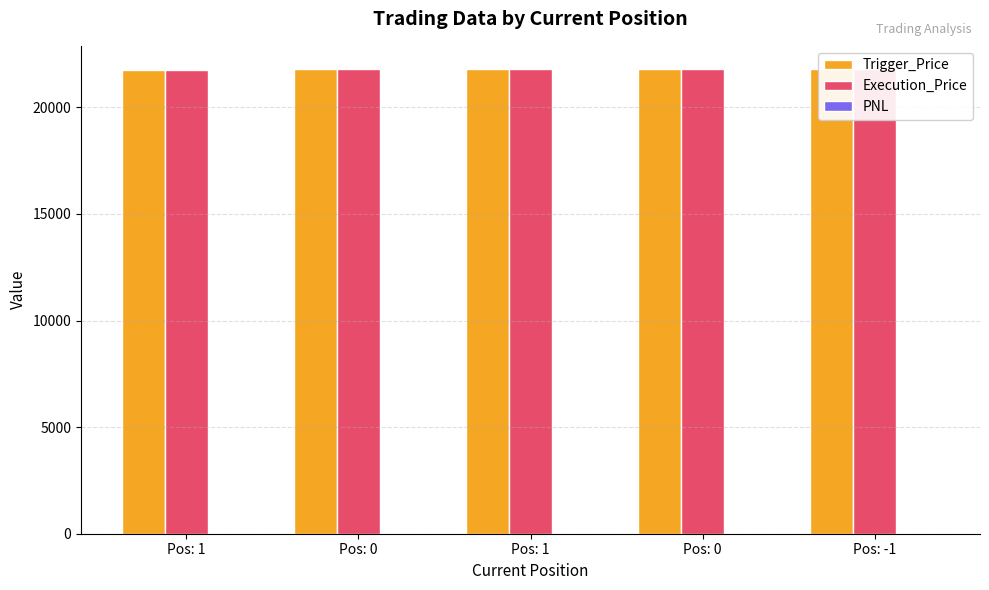

Rank the categories by Trigger_Price value from highest to lowest.

Pos: -1, Pos: 0, Pos: 0, Pos: 1, Pos: 1